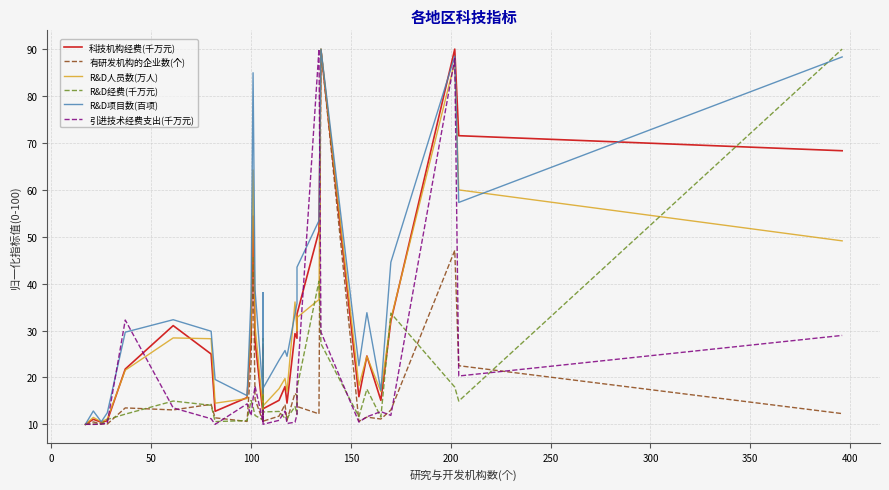

The value of R&D经费(千万元) at 50 is 14.9. True or false?

False